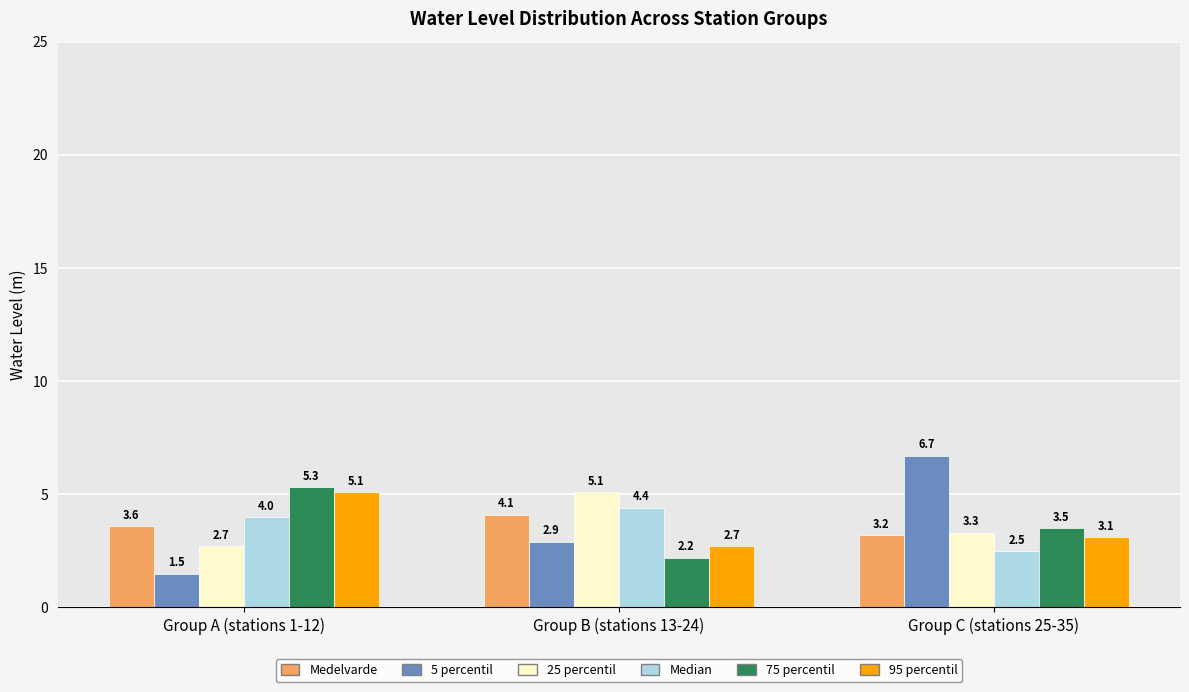

Reading left to right, what are all the values shown in this chart?

Medelvarde: 3.6	4.1	3.2
5 percentil: 1.5	2.9	6.7
25 percentil: 2.7	5.1	3.3
Median: 4.0	4.4	2.5
75 percentil: 5.3	2.2	3.5
95 percentil: 5.1	2.7	3.1